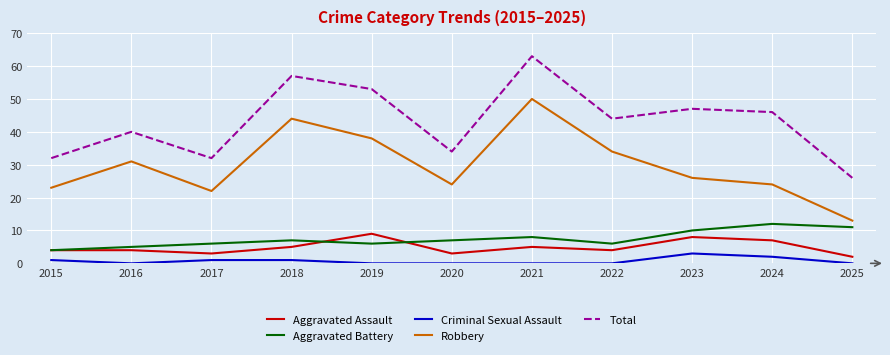

How many lines are shown in the chart?

5